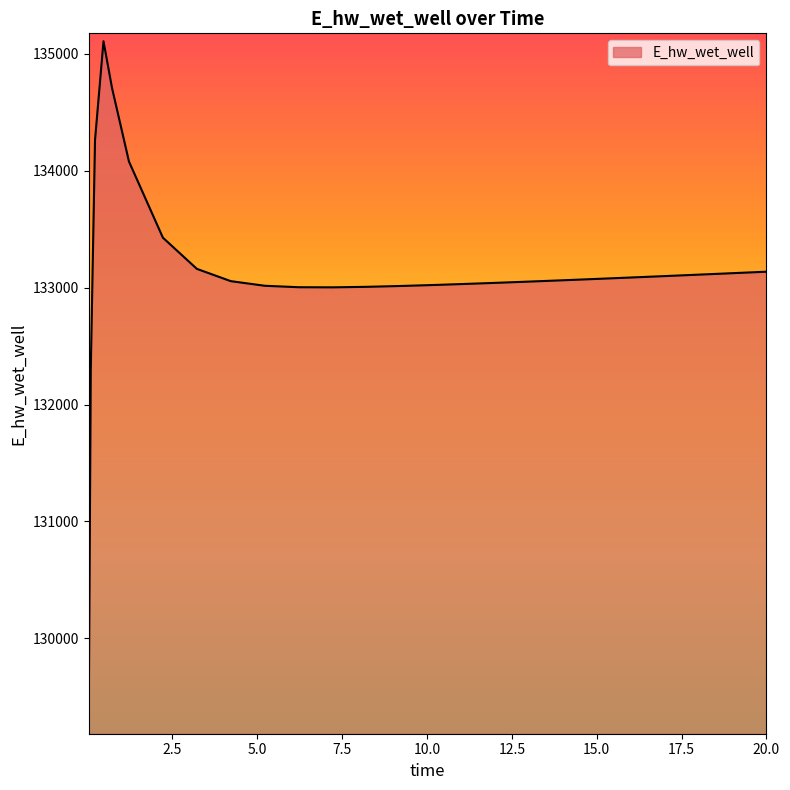

What is the difference between the maximum and minimum values?

5858.6